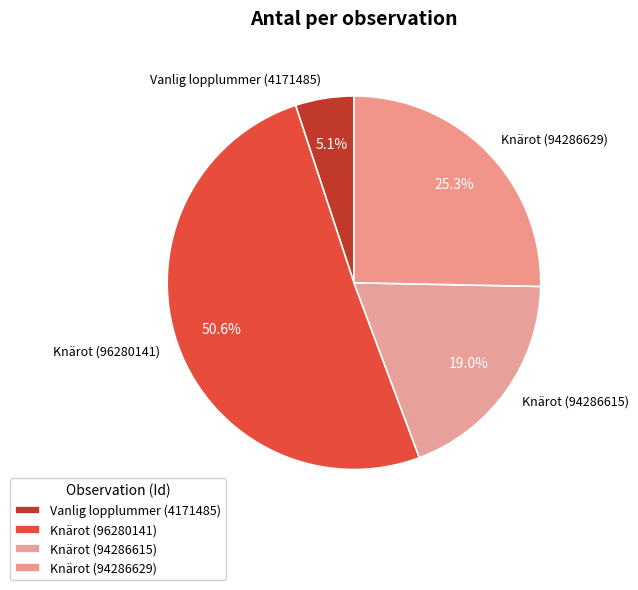

How many slices are in this pie chart?

4